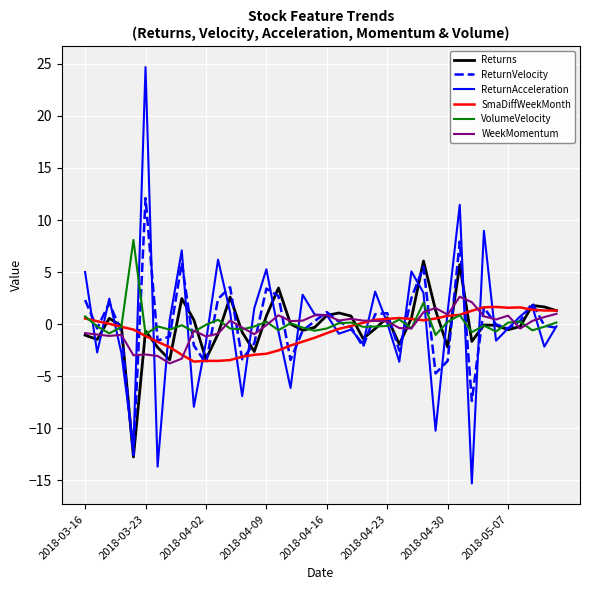

What are all the series names shown in the legend?

Returns, ReturnVelocity, ReturnAcceleration, SmaDiffWeekMonth, VolumeVelocity, WeekMomentum